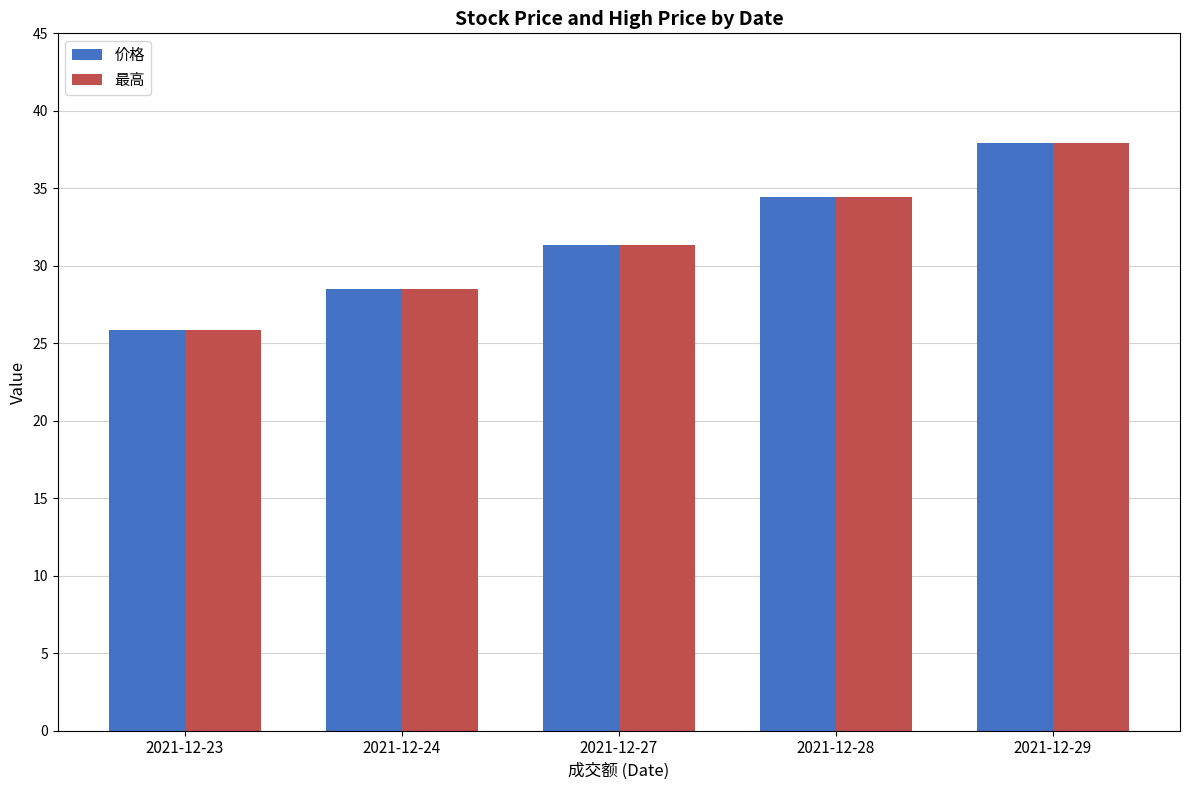

How many bars are there in each group?

2